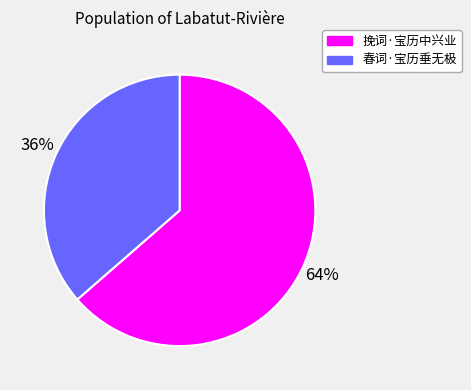

Count the number of slices in the pie.

2